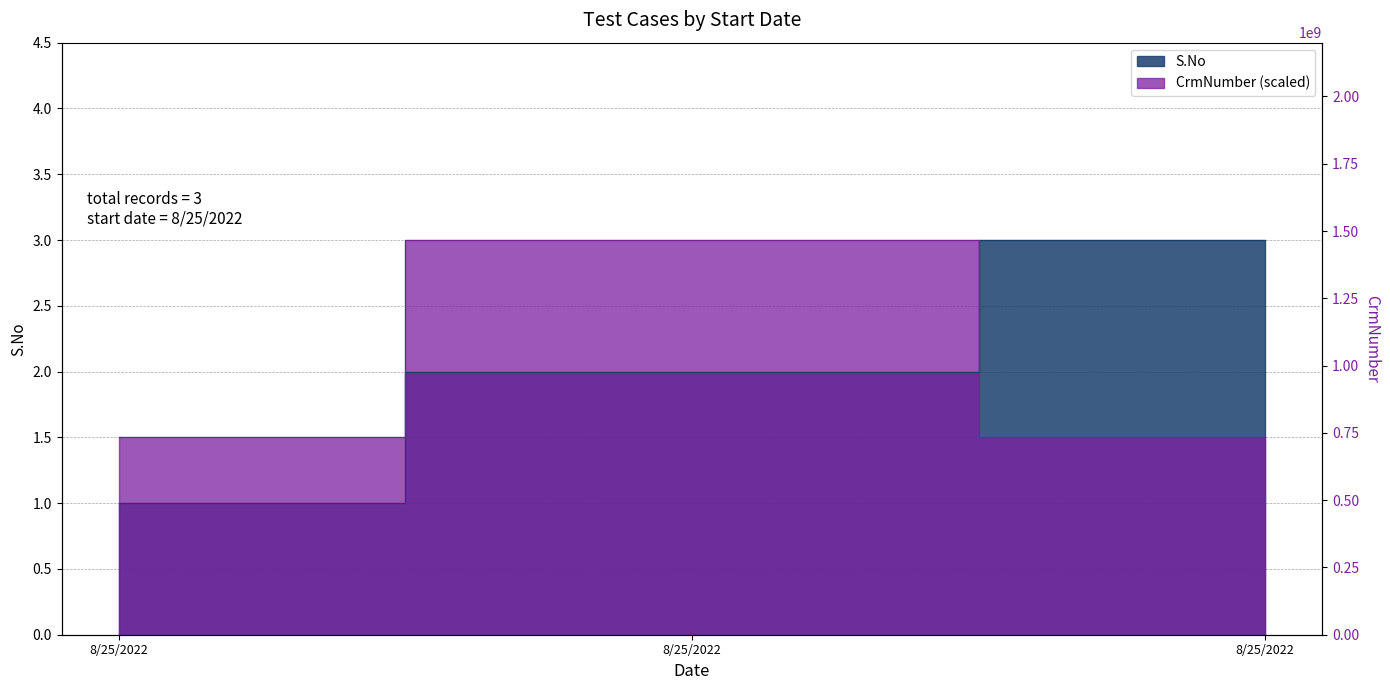

Count the number of data series in this chart.

2